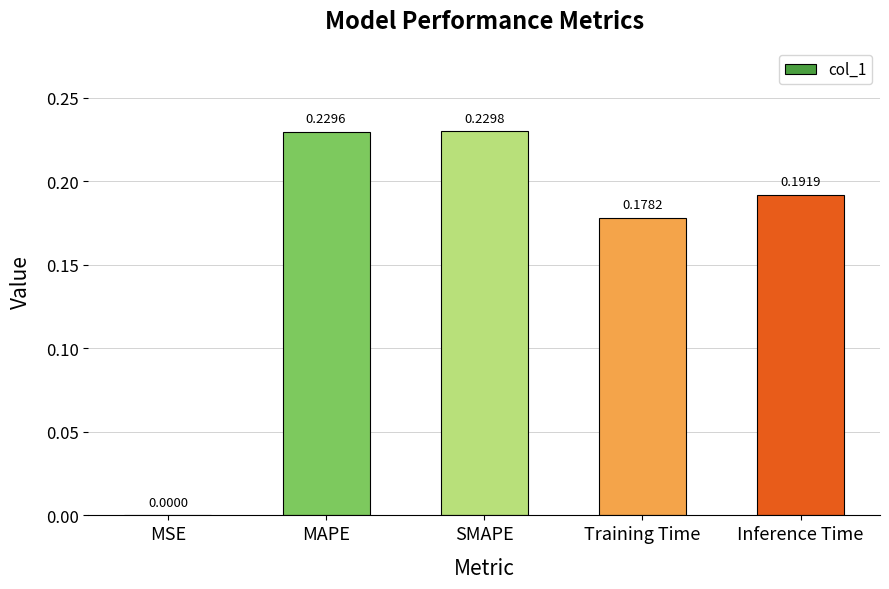

Which label corresponds to the largest value in the chart?

SMAPE